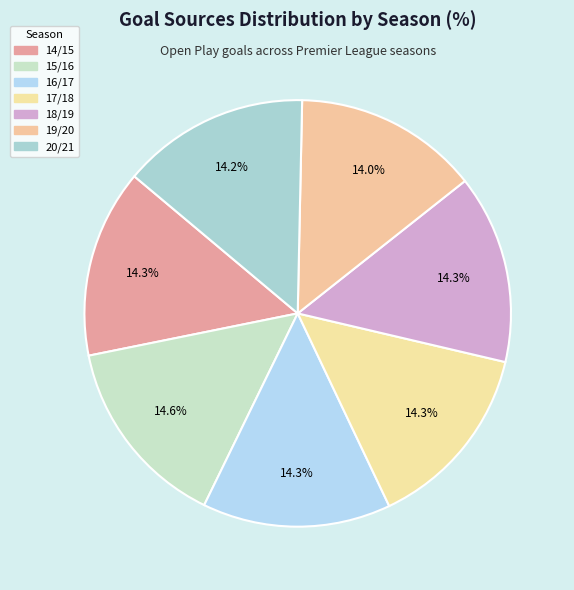

Count the number of slices in the pie.

7